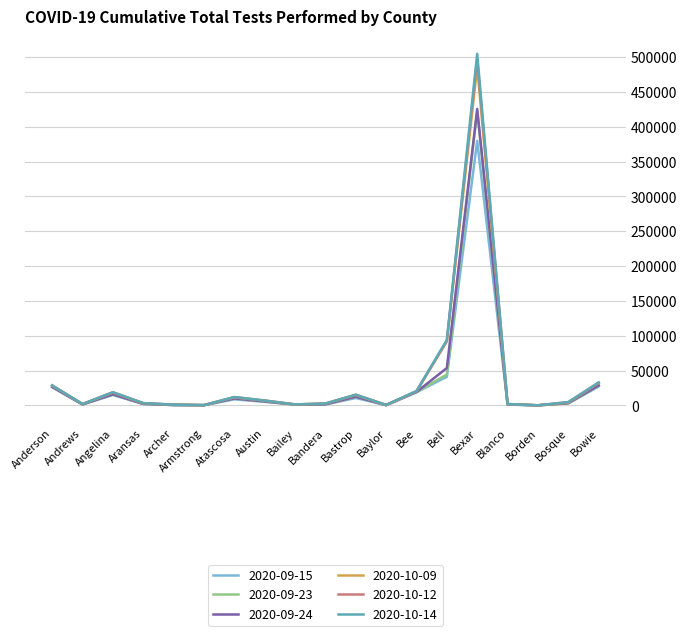

At which category does 2020-10-09 reach its first local valley?

Andrews